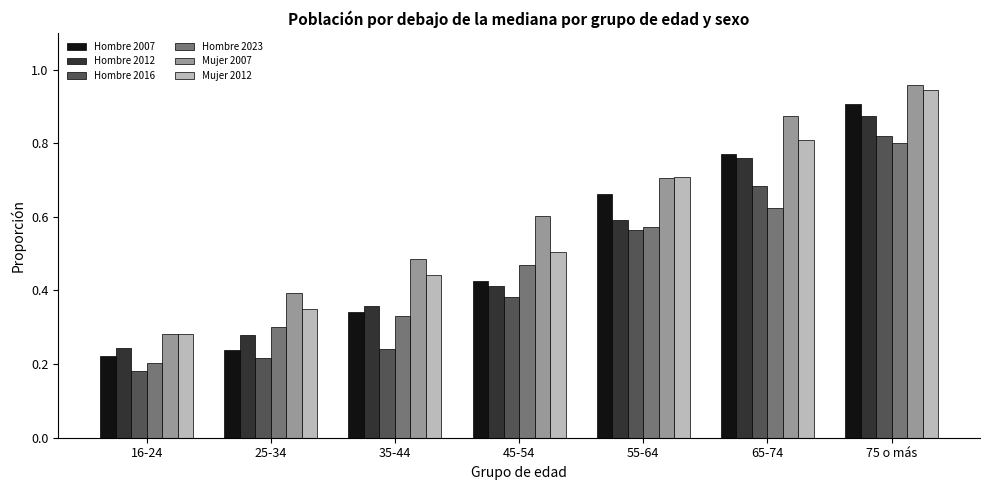

The Mujer 2007 series shows 0.6 at 45-54. True or false?

True